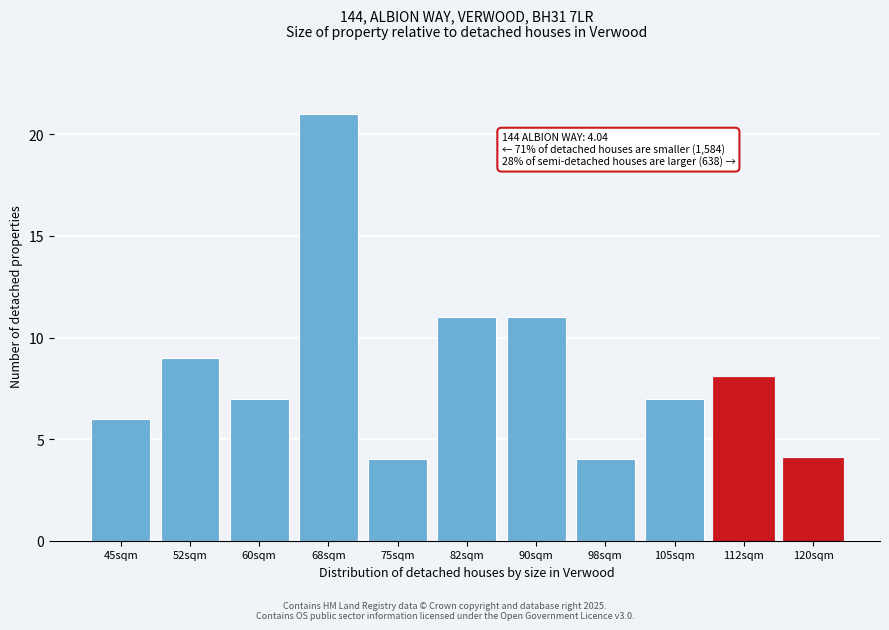

Reading left to right, list all the values displayed in this chart.

45sqm=6	52sqm=9	60sqm=7	68sqm=21	75sqm=4	82sqm=11	90sqm=11	98sqm=4	105sqm=7	112sqm=8	120sqm=4